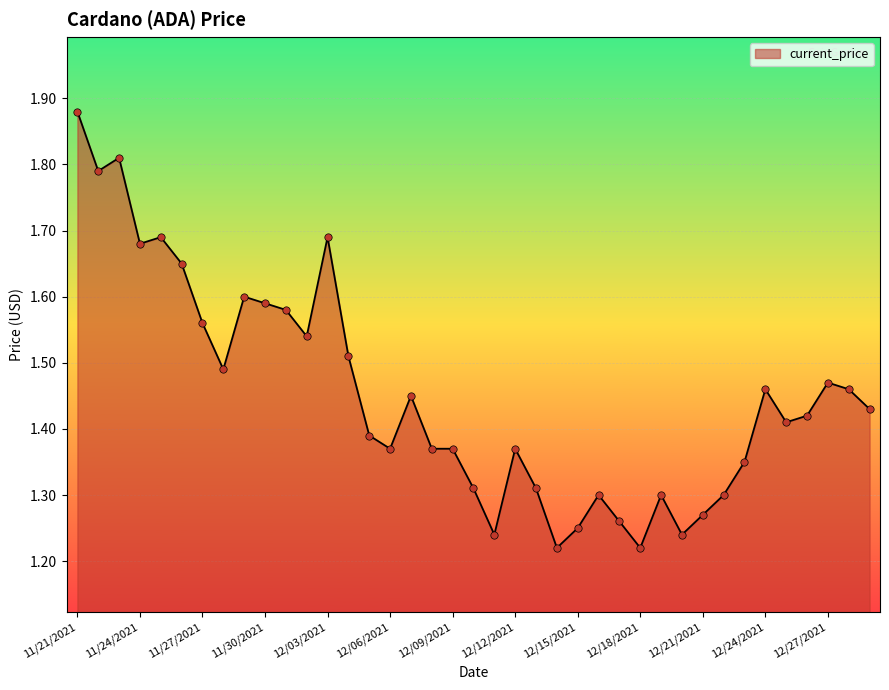

What is the difference between the maximum and minimum values?

0.7